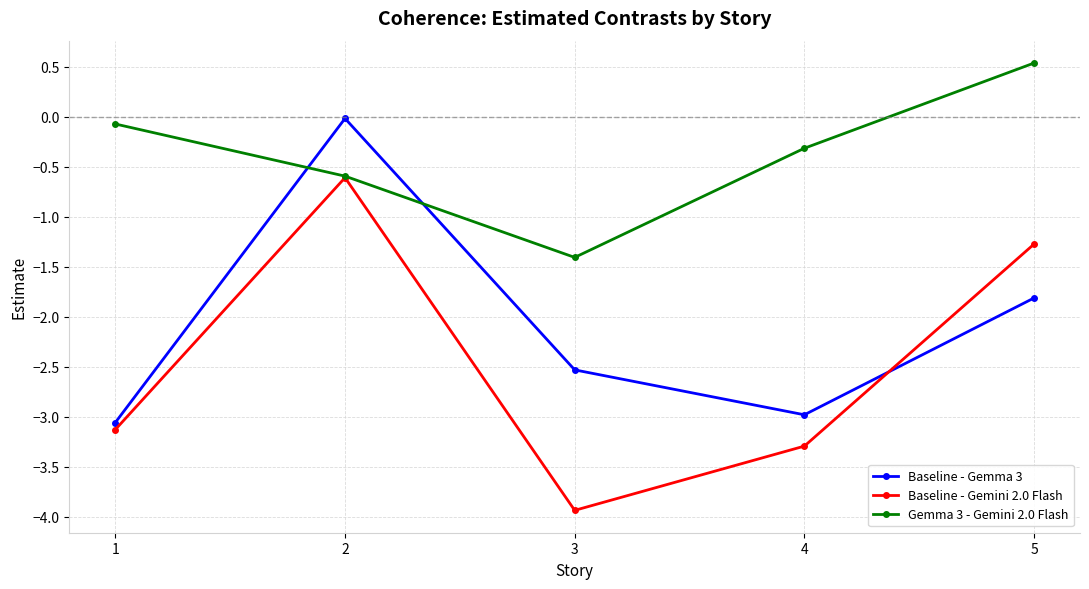

How many times do Baseline - Gemini 2.0 Flash and Baseline - Gemma 3 cross each other?

1